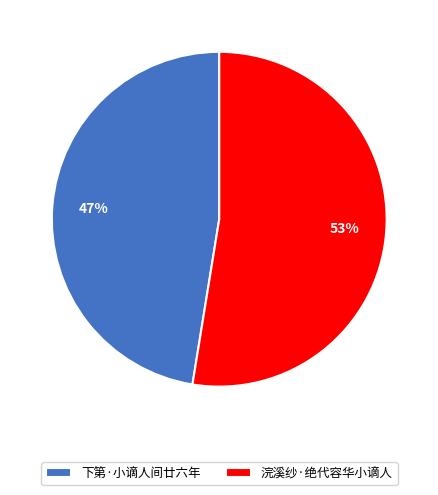

What is the majority slice?

浣溪纱·绝代容华小谪人